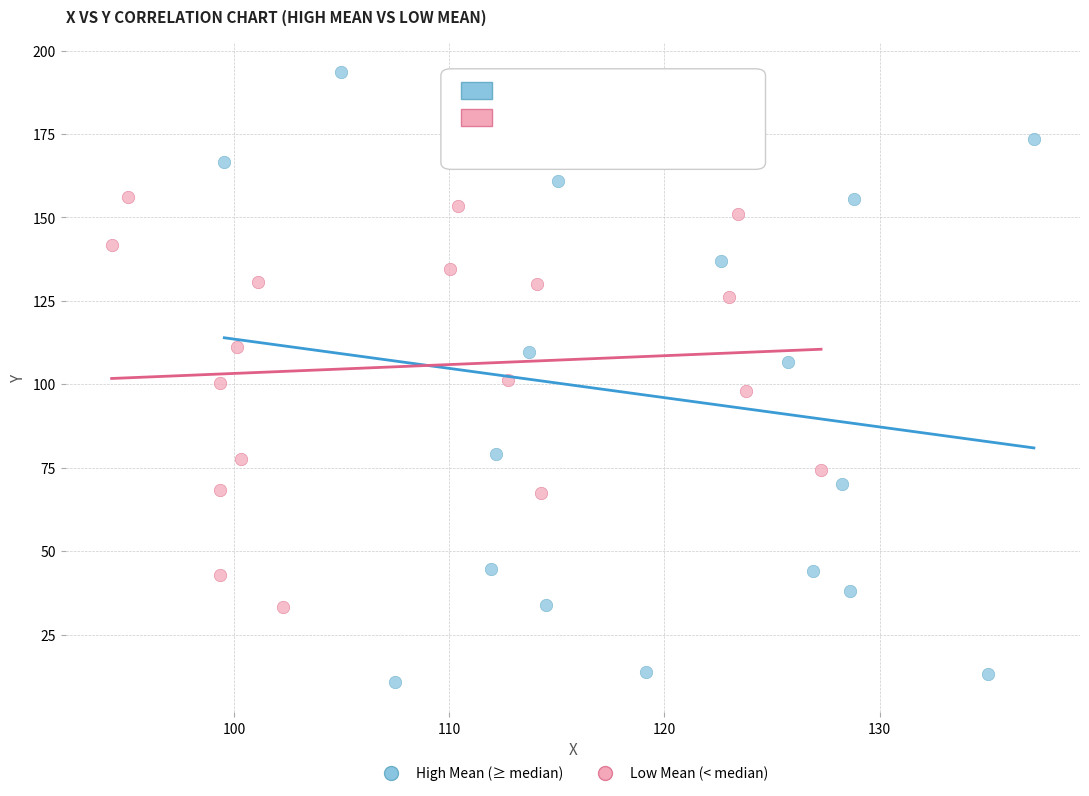

Which series reaches the minimum Y coordinate?

High Mean (≥ median)